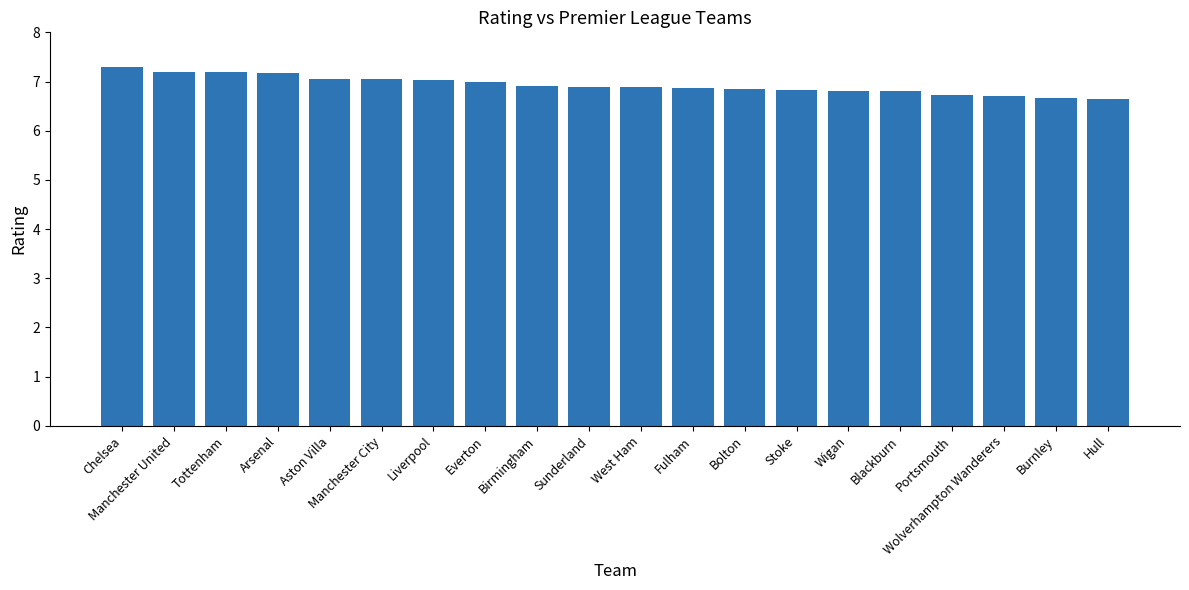

Is it true that the value at Chelsea is 7.3?

True